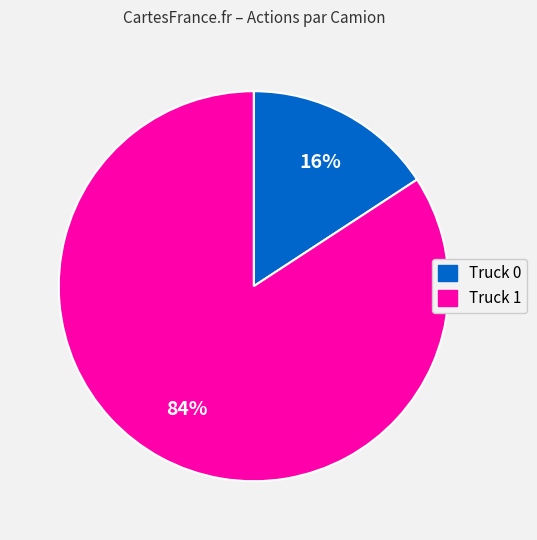

How many segments does this pie chart have?

2